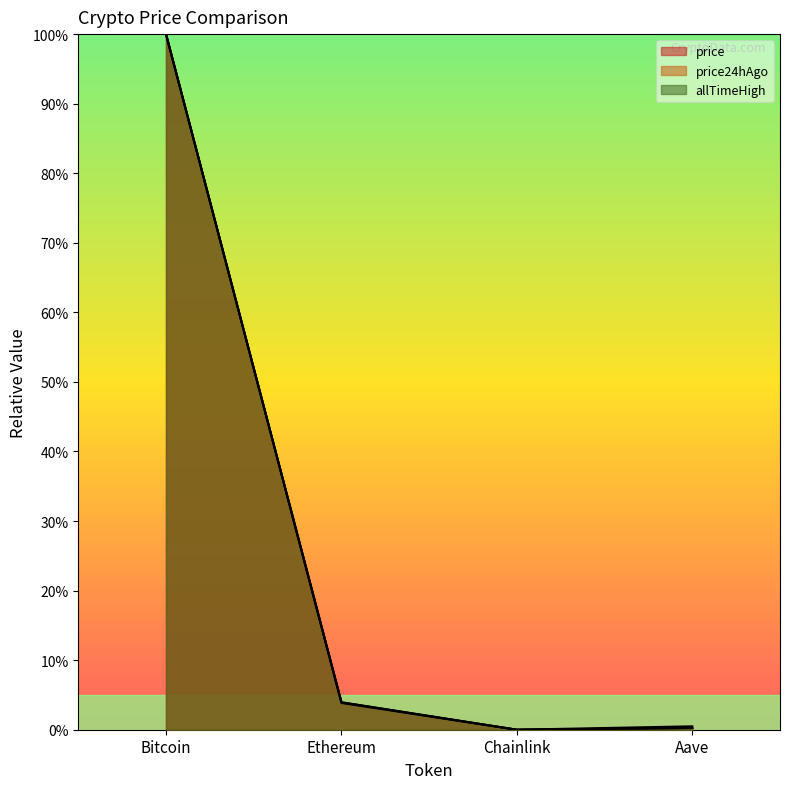

True or false: price and price24hAgo intersect in this chart.

False